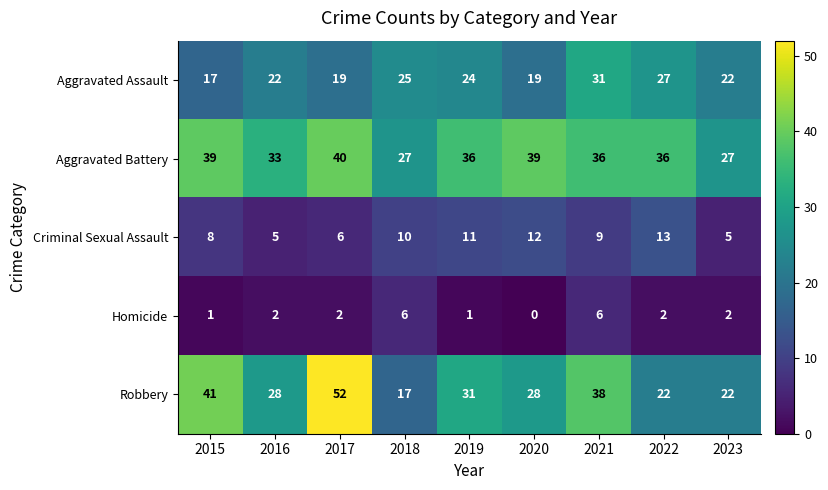

What is the total value across all series at 2015?

106